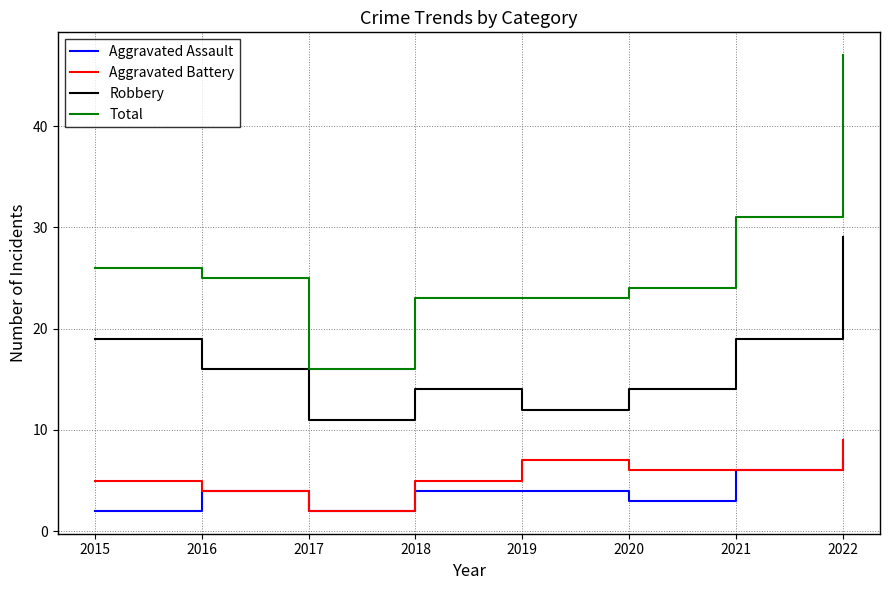

Reading left to right, transcribe all the data shown in this chart.

Aggravated Assault: 2	4	2	4	4	3	6	7
Aggravated Battery: 5	4	2	5	7	6	6	9
Robbery: 19	16	11	14	12	14	19	29
Total: 26	25	16	23	23	24	31	47